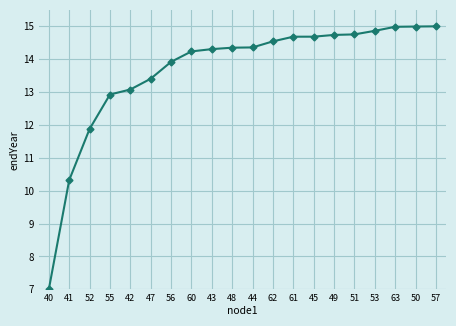

At which category does the chart reach its minimum across all series?

40